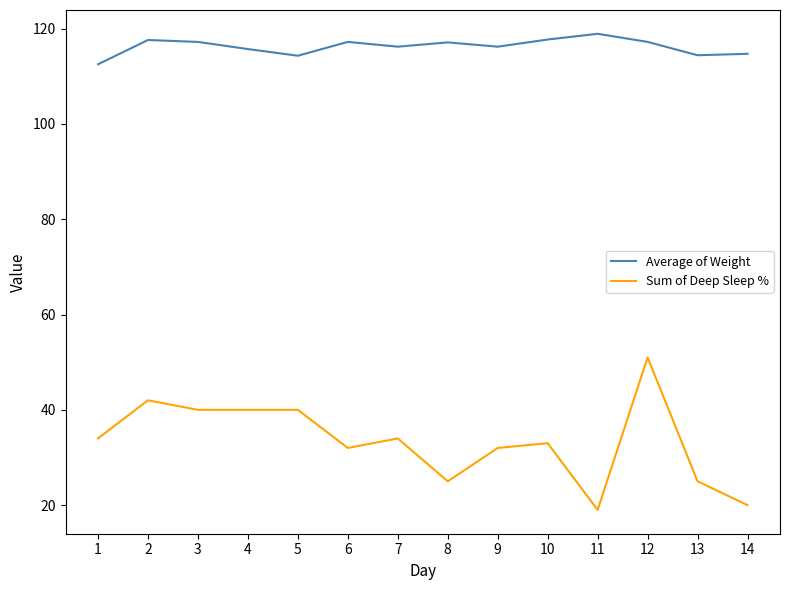

Which series has the largest total across all categories?

Average of Weight